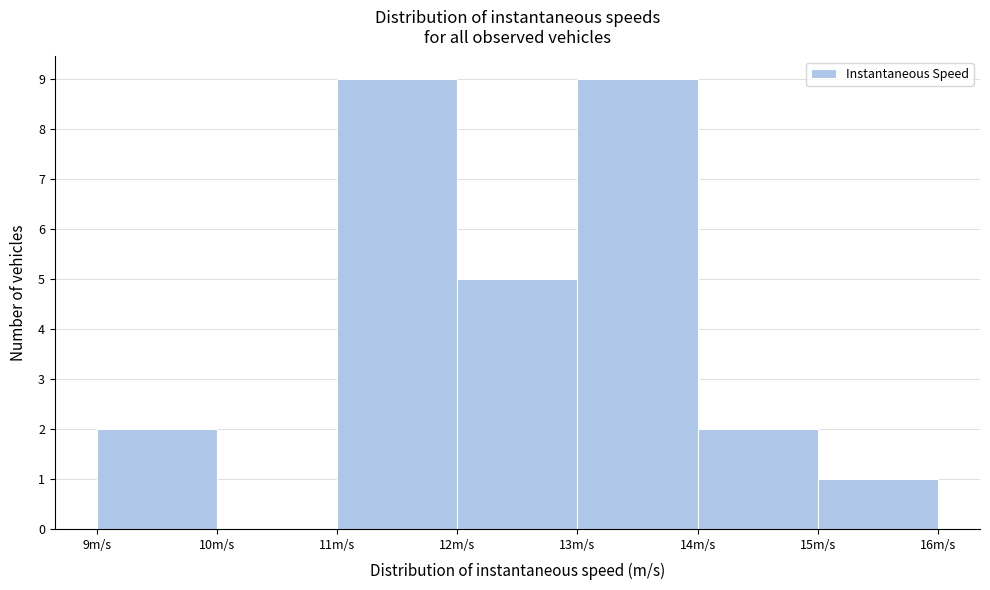

Reading left to right, list every bar in this chart as the range it spans on the x-axis followed by its height. The values are not printed on the chart, so give them approximately, as read against the axis.

9 to 10: 2
10 to 11: 0
11 to 12: 9
12 to 13: 5
13 to 14: 9
14 to 15: 2
15 to 16: 1